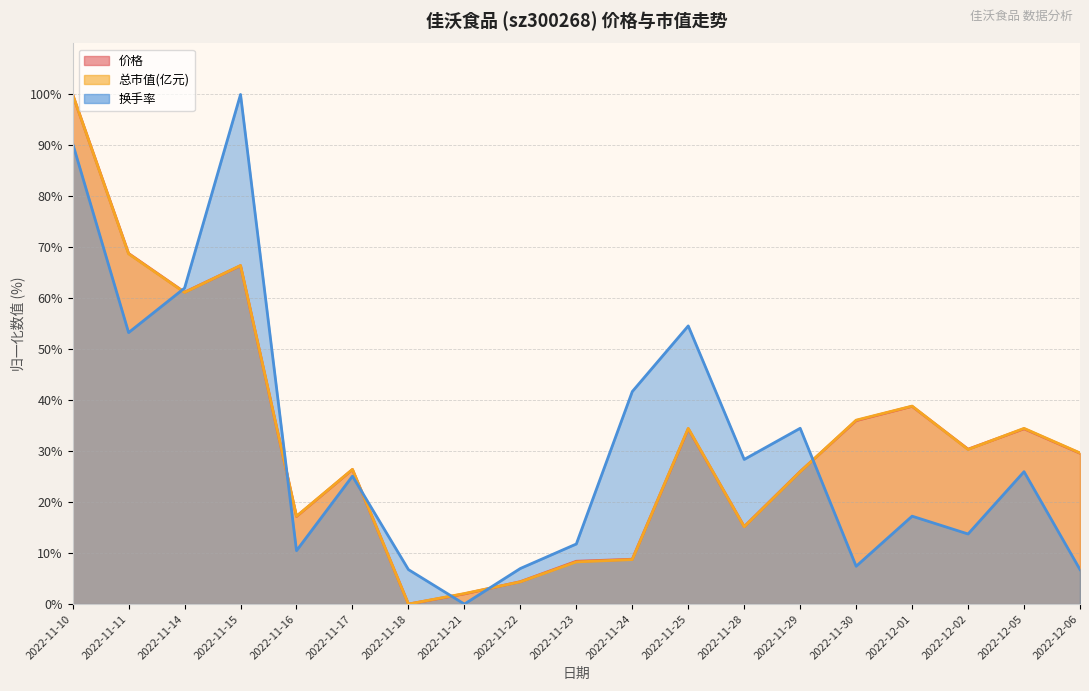

What is the label of the 1st point from the left?

2022-11-10